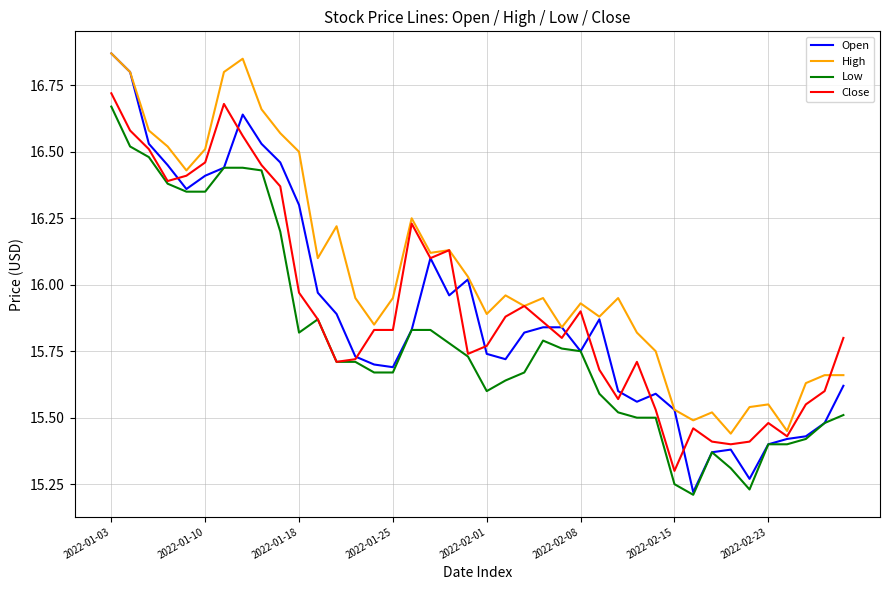

Which series has the largest total across all categories?

High